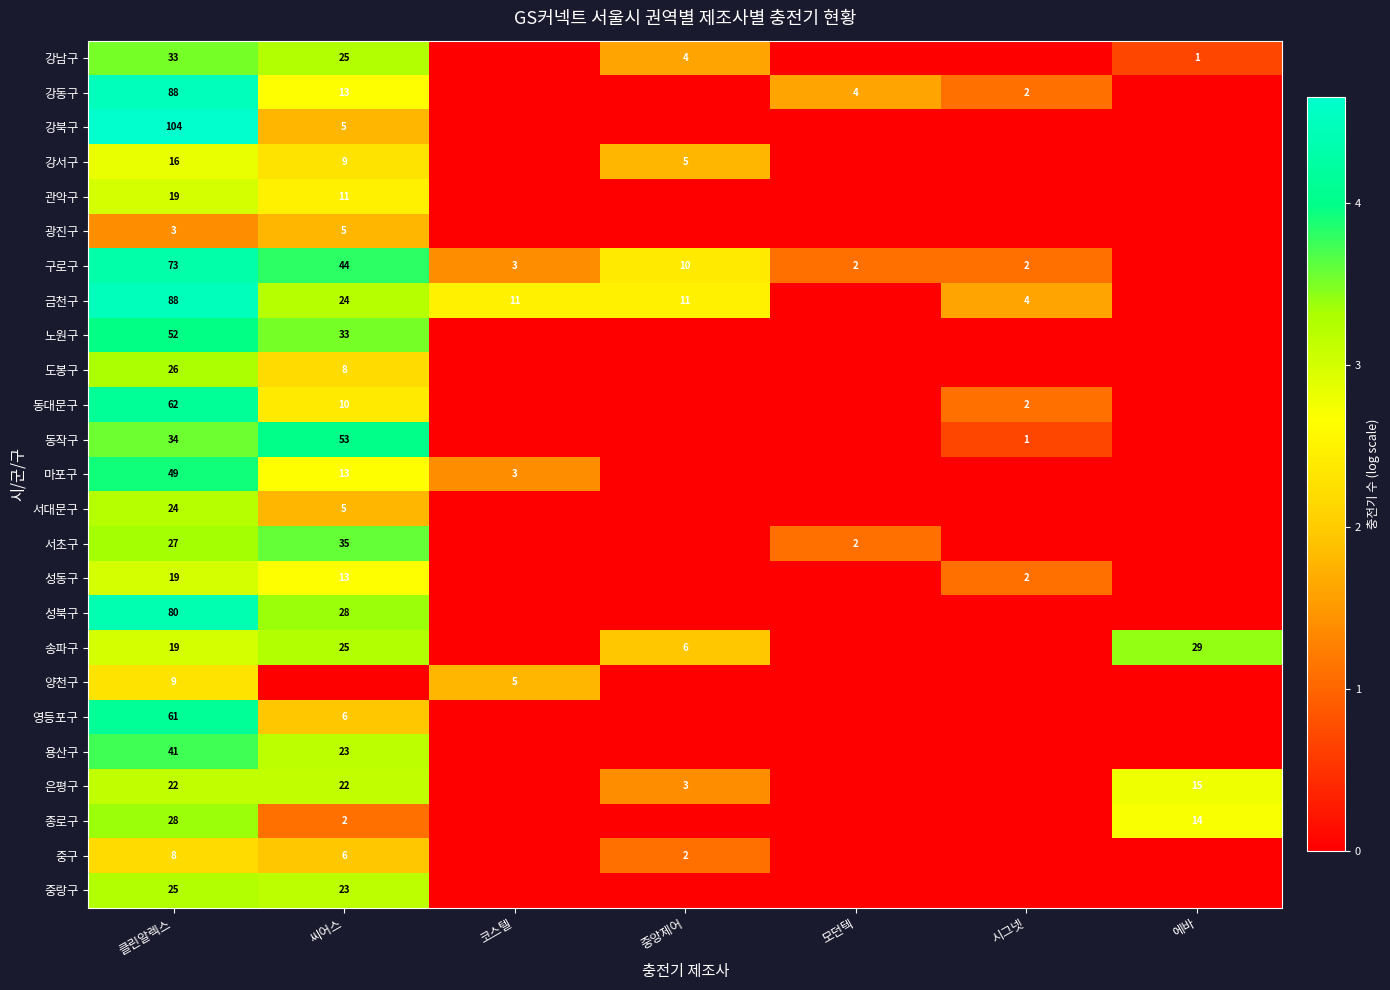

The value of 도봉구 at 클린알렉스 is 26. True or false?

True